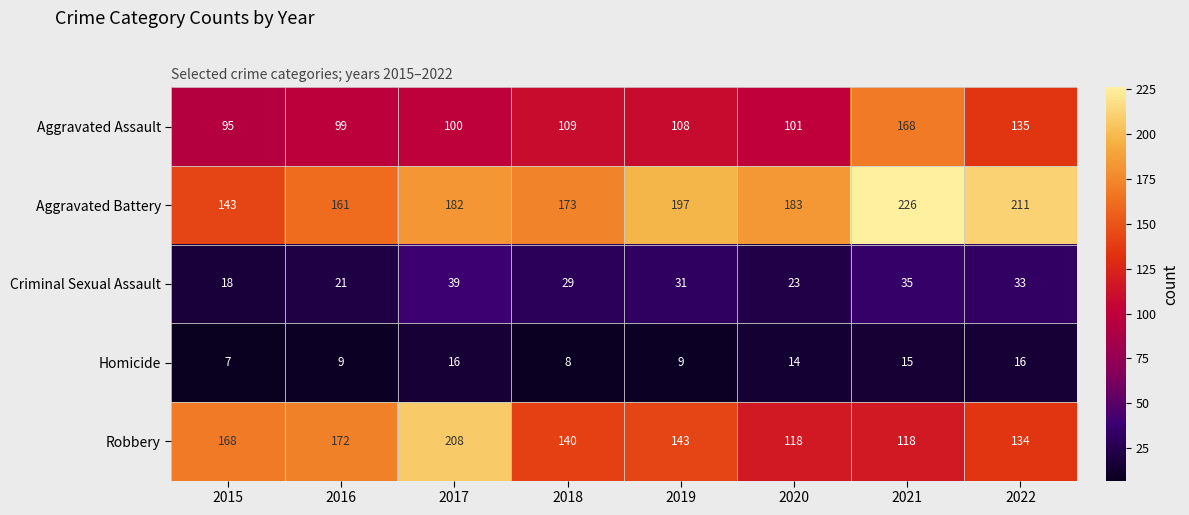

What is the average value of the Homicide series?

12